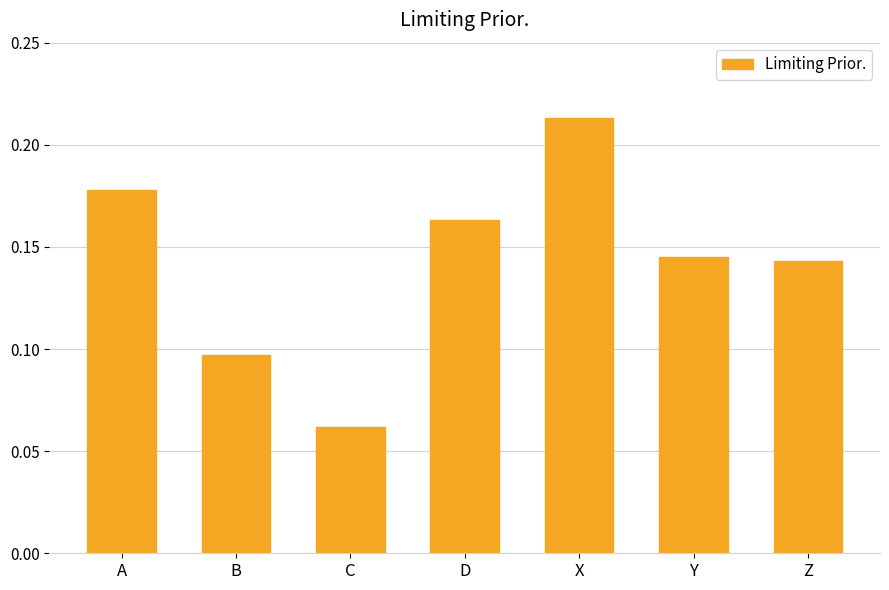

The chart shows a value of 0.2 at Z. True or false?

False